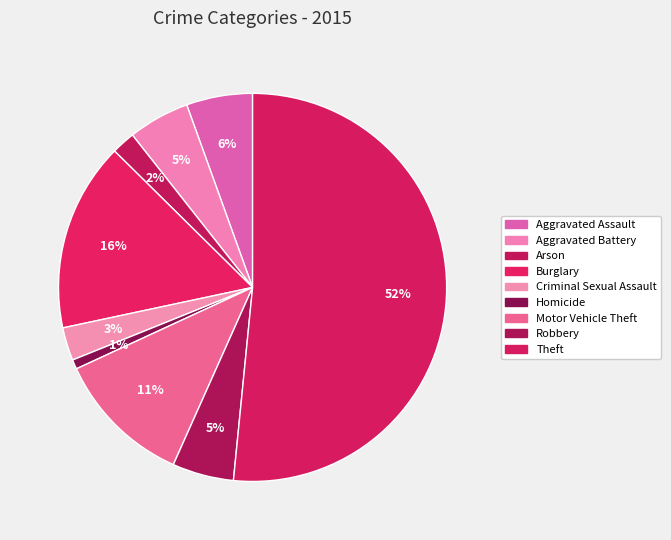

Count the number of slices in the pie.

9